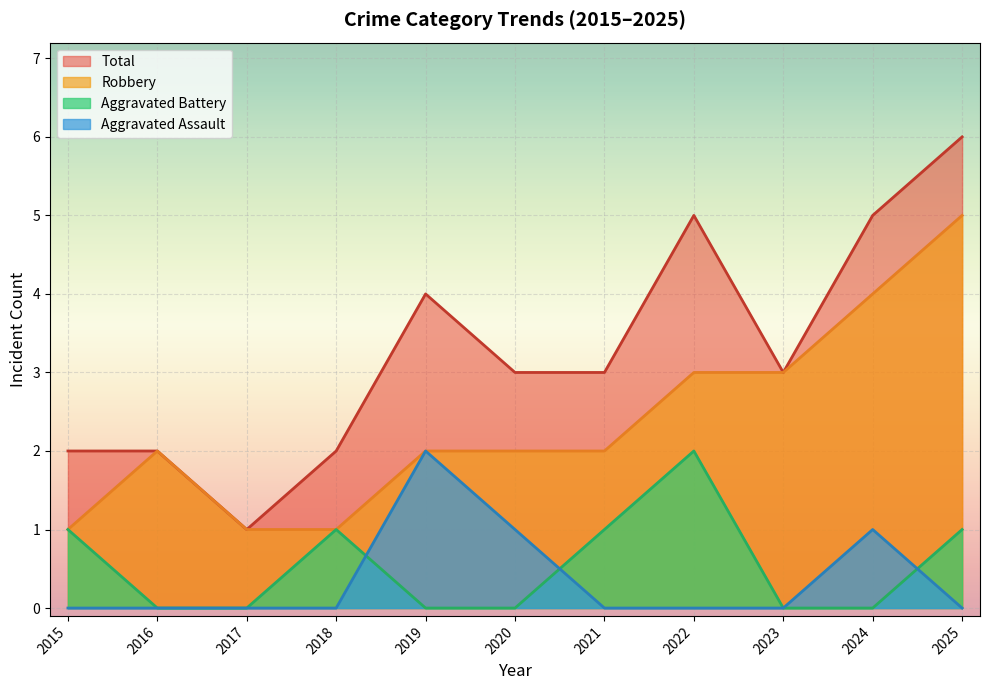

True or false: Total and Aggravated Assault intersect in this chart.

False